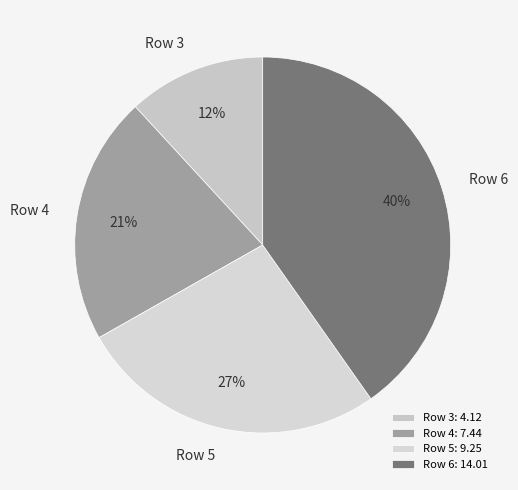

Which has a higher value, Row 5 or Row 3?

Row 5